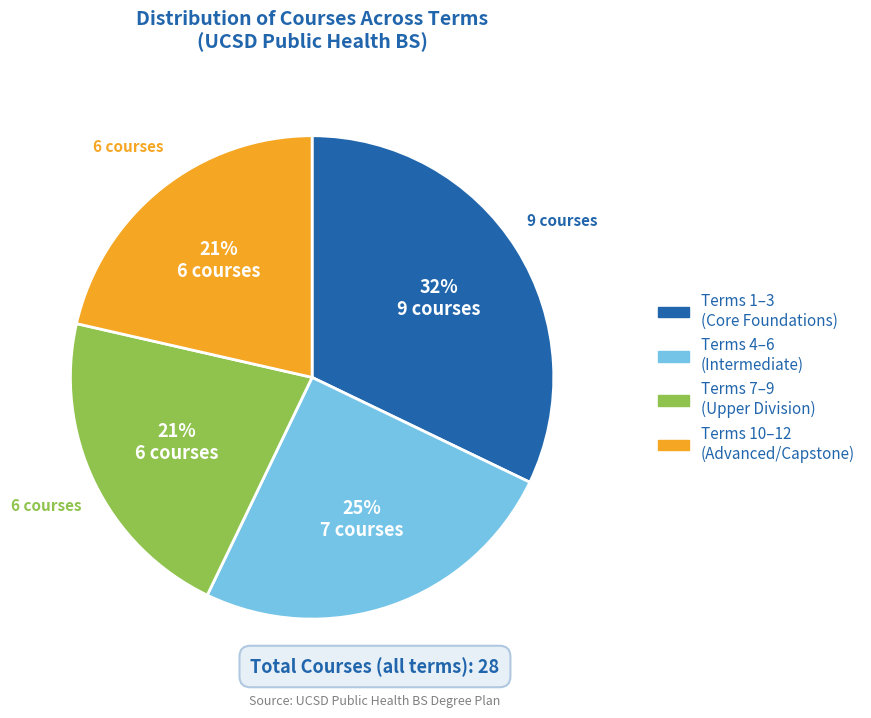

What is the ratio of the value at Terms 7–9 (Upper Division) to the value at Terms 1–3 (Core Foundations)?

0.7